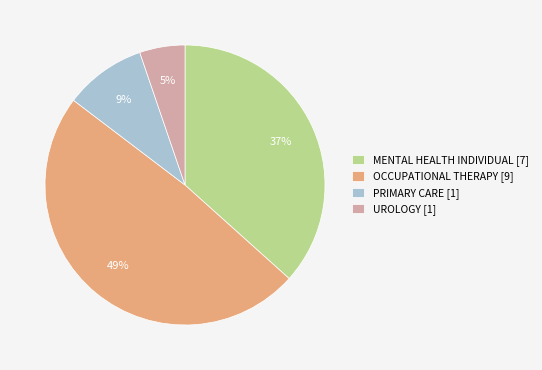

Count the number of slices in the pie.

4